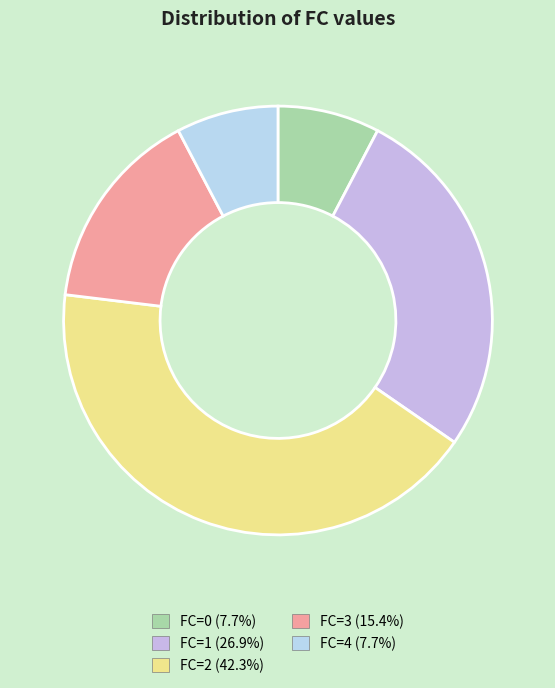

Is there any slice that represents more than half of the pie?

No